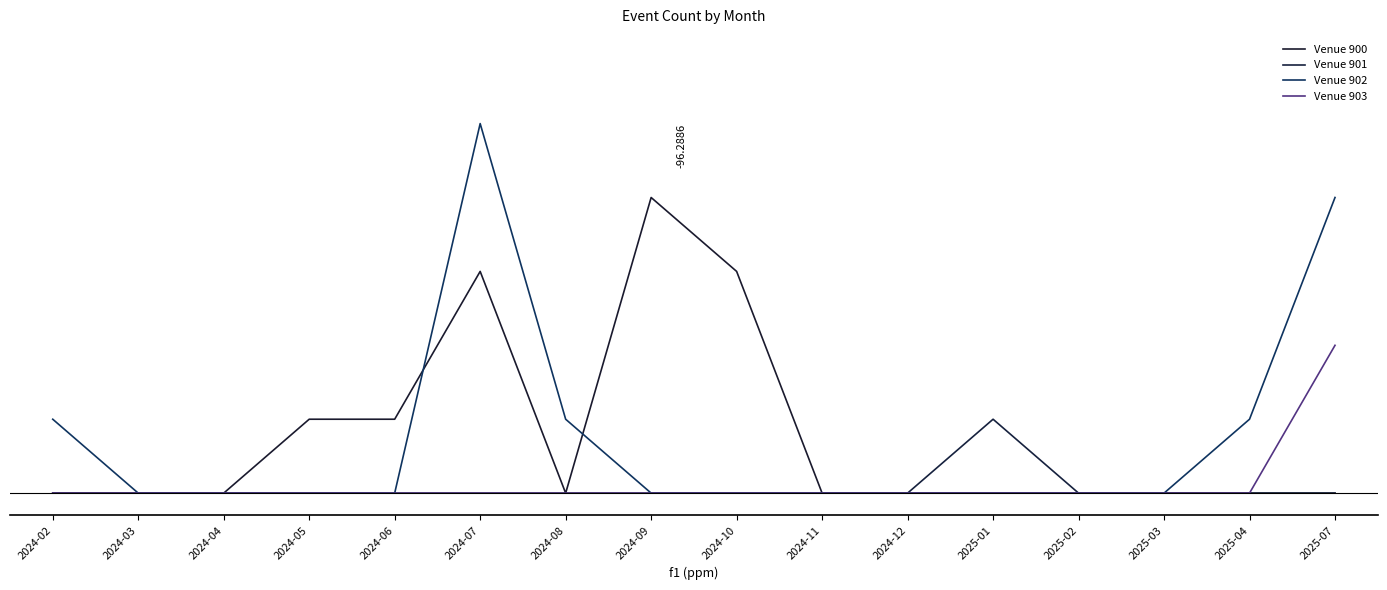

Is this an area chart (filled region under the line)?

No